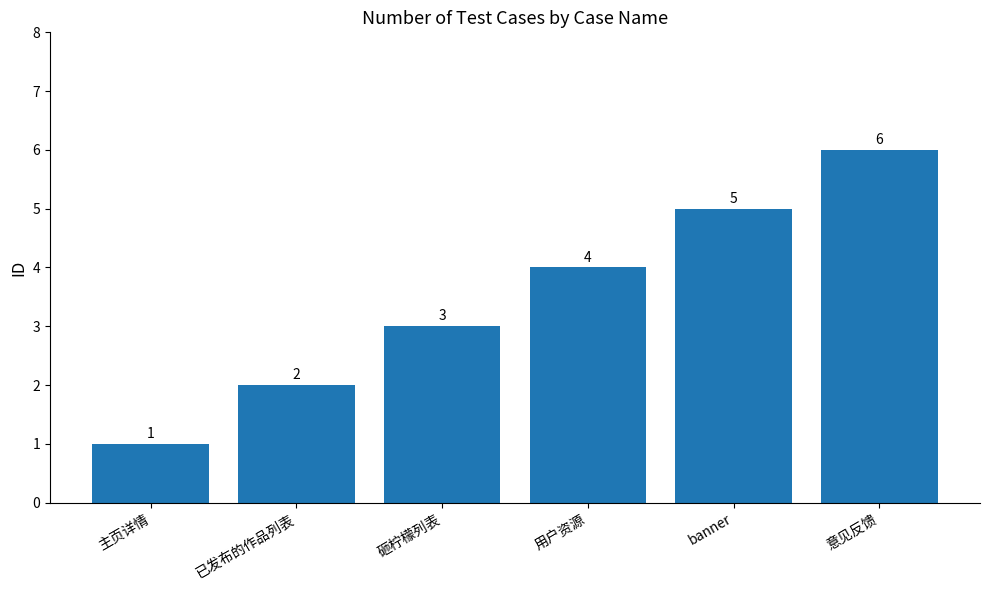

The value at 砸柠檬列表 is 1. True or false?

False